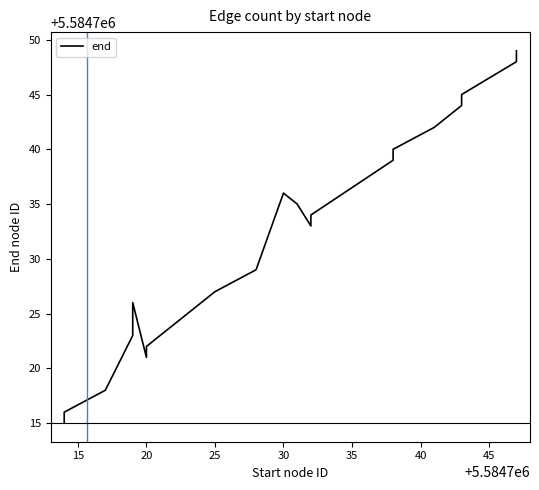

Is this an area chart (filled region under the line)?

No